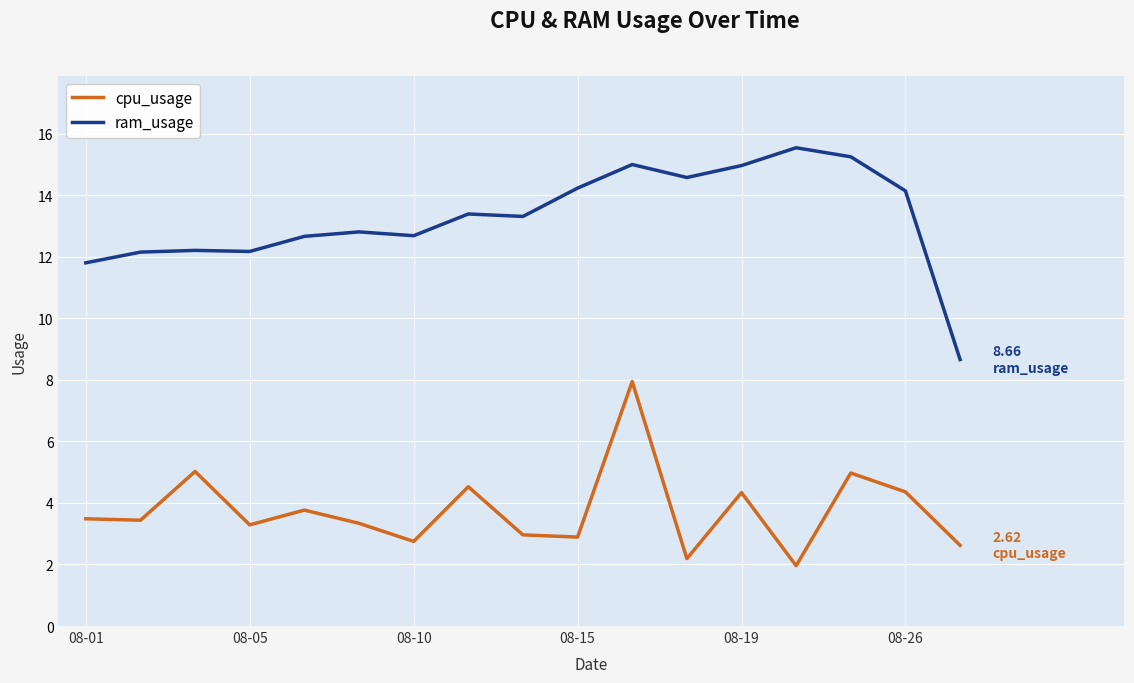

List the series in order of their peak value, lowest first.

cpu_usage, ram_usage